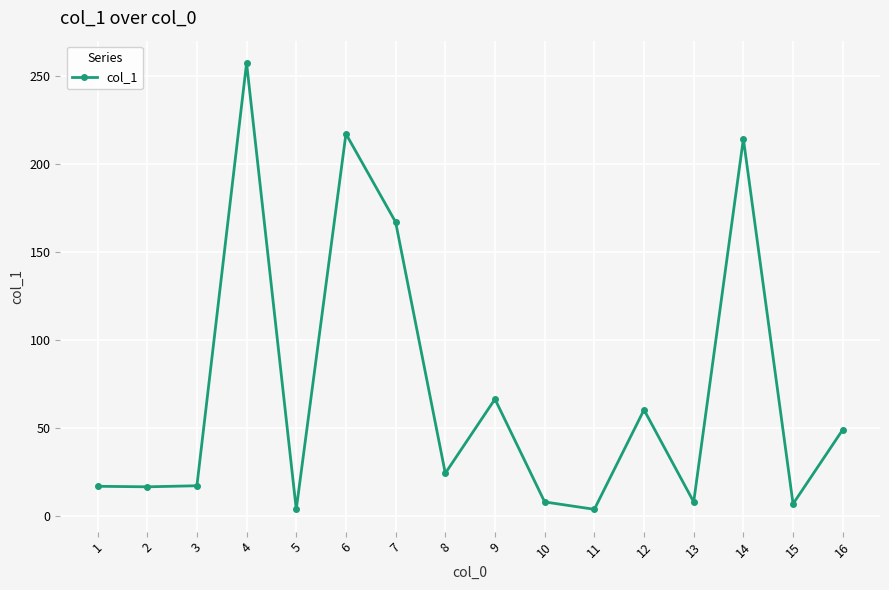

At which category does the chart reach its peak across all series?

4